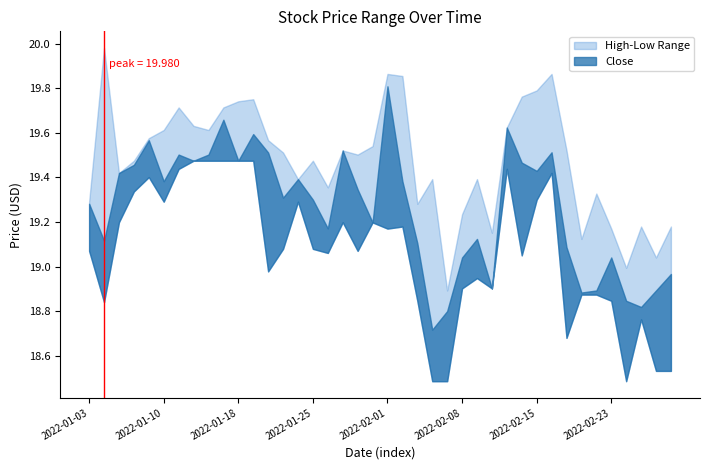

What is the approximate value of High at 2022-02-16?

19.9